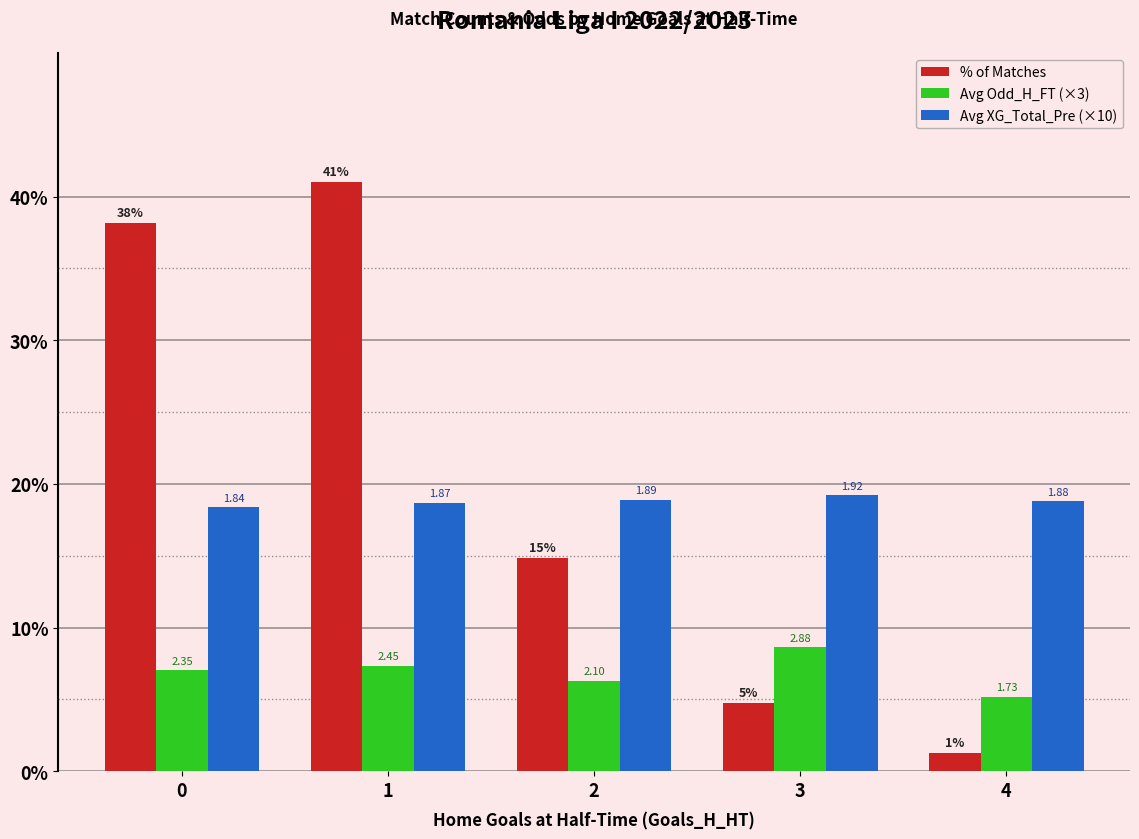

What are all the series names shown in the legend?

% of Matches, Avg Odd_H_FT (×3), Avg XG_Total_Pre (×10)